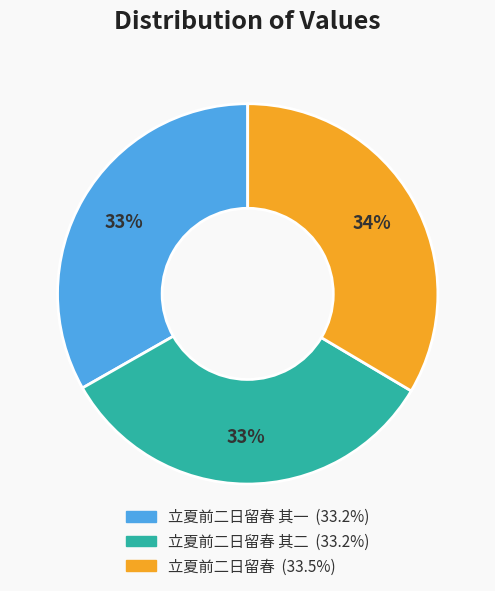

Is there any slice that represents more than half of the pie?

No